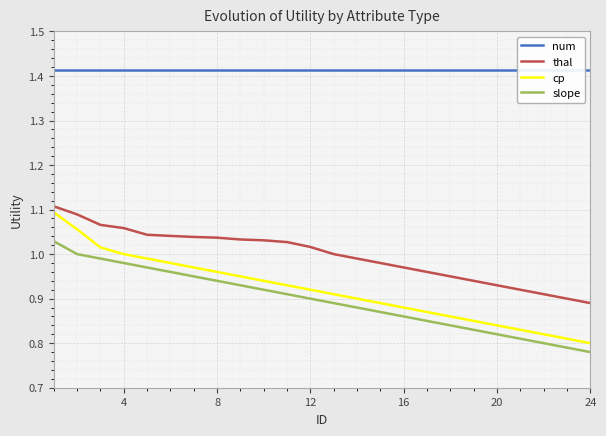

True or false: cp and slope cross at least once.

False